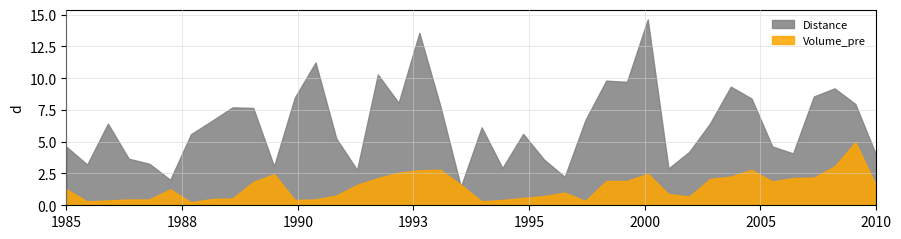

What is the average value of the Distance series?

6.3